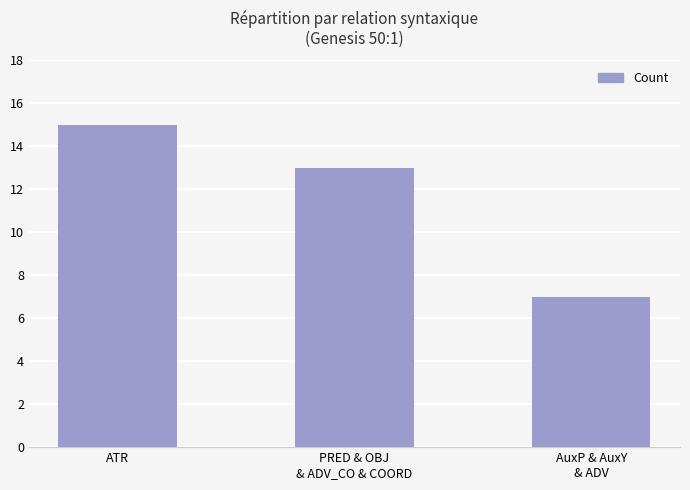

What is the change in value from PRED & OBJ
& ADV_CO & COORD to AuxP & AuxY
& ADV?

-6